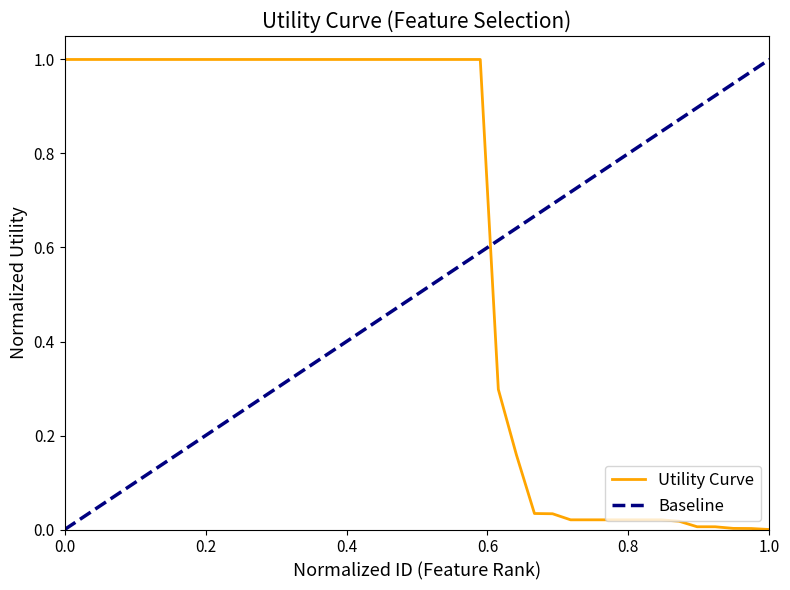

What is the value of the 19th point from the left?

1.0